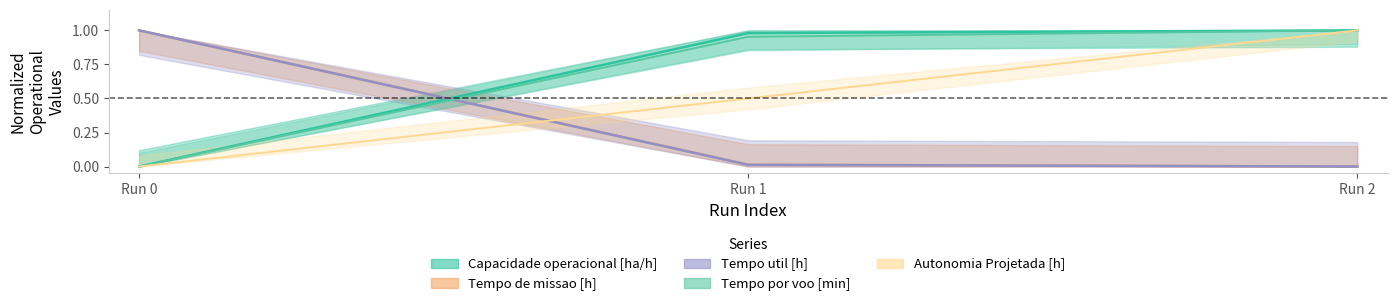

Where is Tempo de missao [h] nearest to the value 0?

Run 2